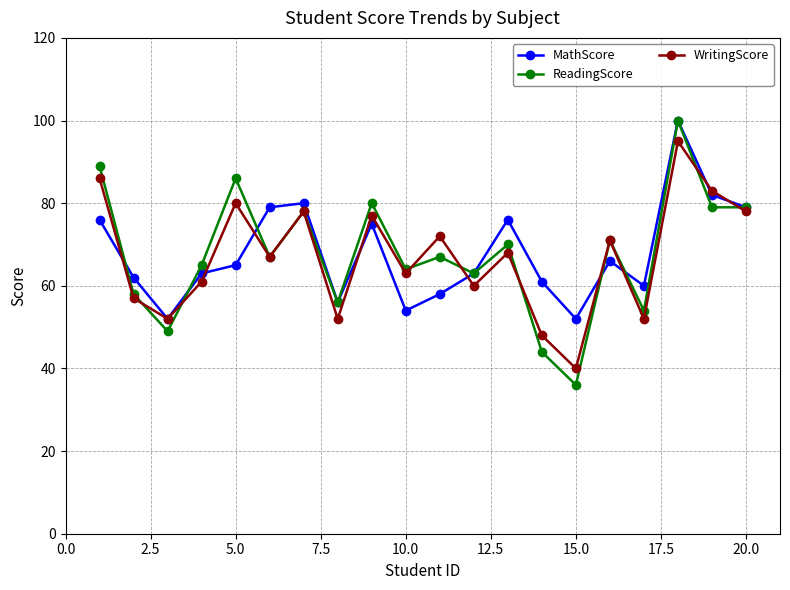

How many lines are shown in the chart?

3